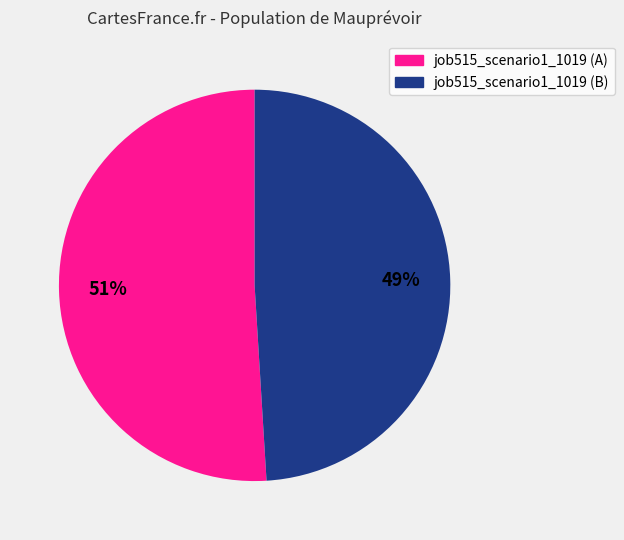

Does any single category account for the majority?

Yes